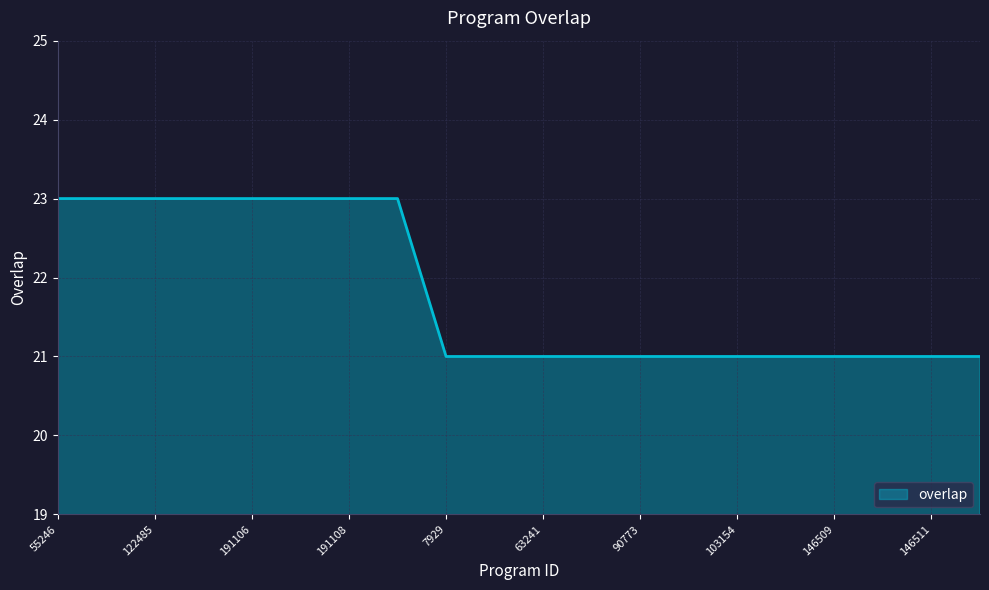

What is the smallest value displayed?

21